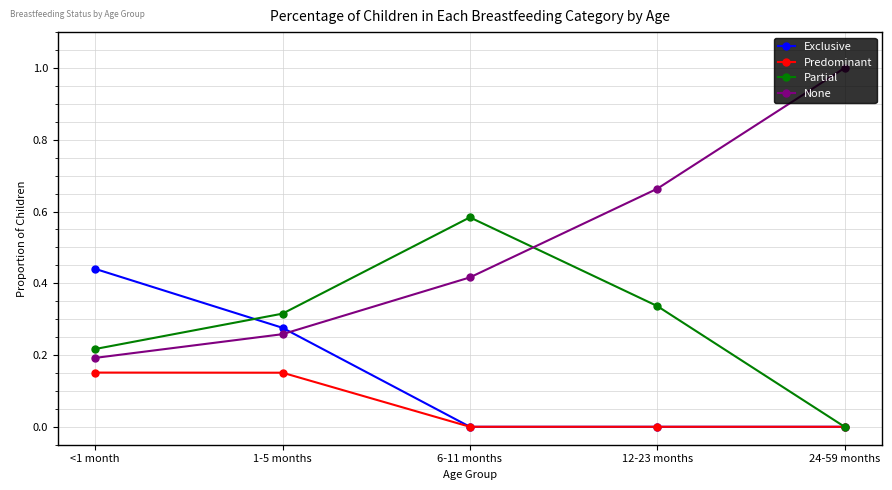

How many times do Exclusive and None cross each other?

1